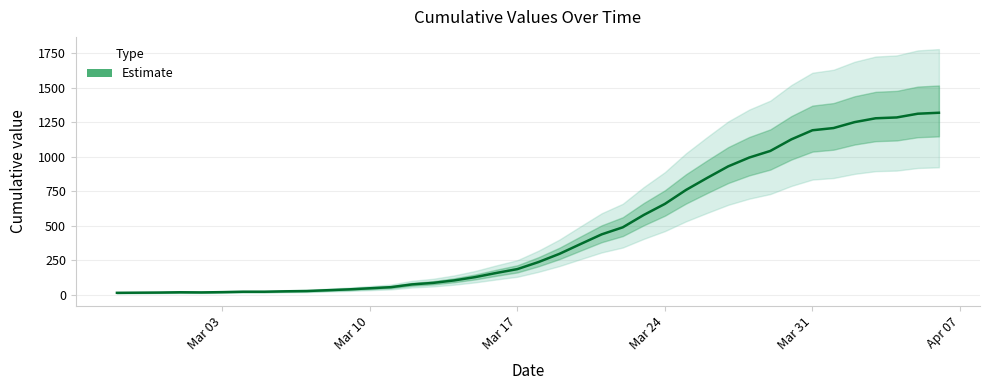

What is the minimum value shown in the chart?

13